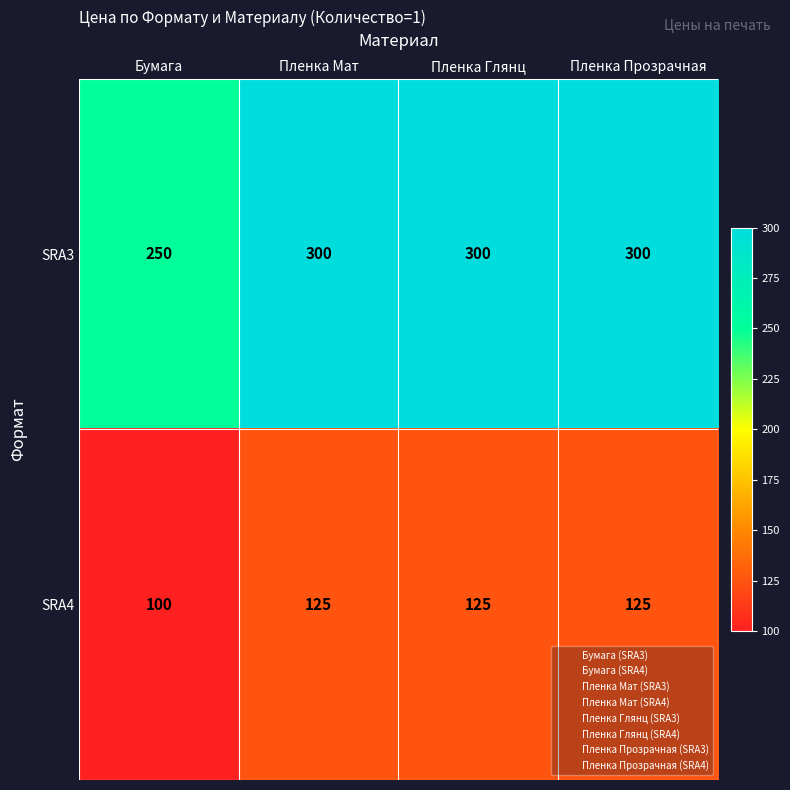

Reading left to right, what are all the values shown in this chart?

SRA3: Бумага=250	Пленка Мат=300	Пленка Глянц=300	Пленка Прозрачная=300
SRA4: Бумага=100	Пленка Мат=125	Пленка Глянц=125	Пленка Прозрачная=125